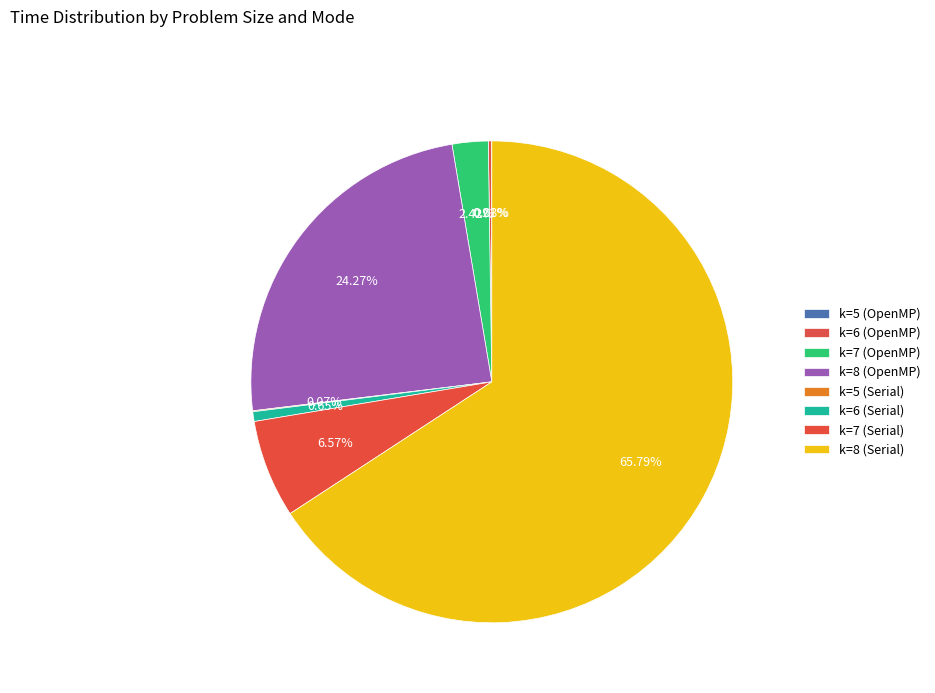

What is the smallest slice in the pie chart?

k=5 (OpenMP)